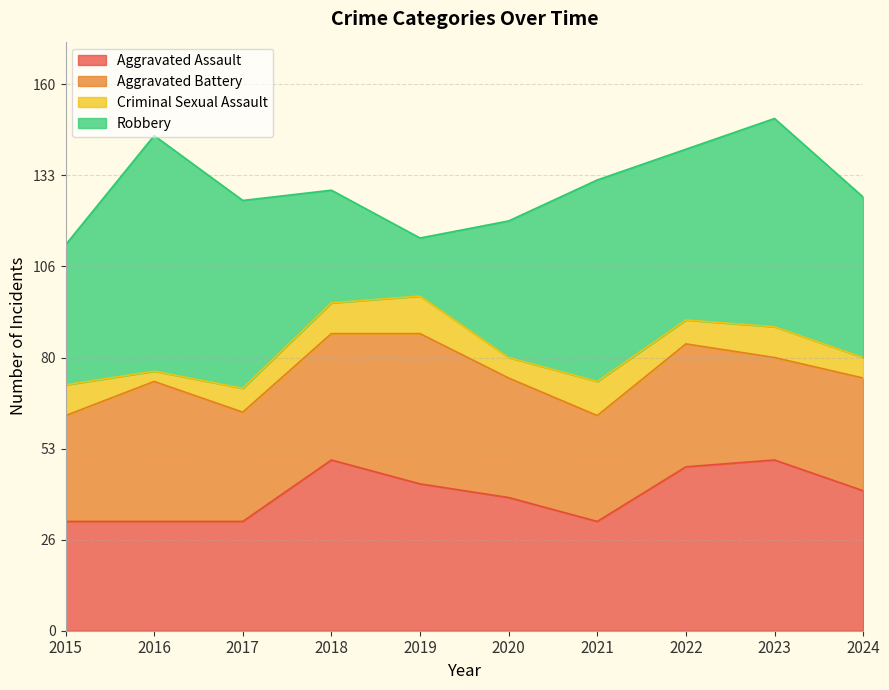

What are all the series names shown in the legend?

Aggravated Assault, Aggravated Battery, Criminal Sexual Assault, Robbery